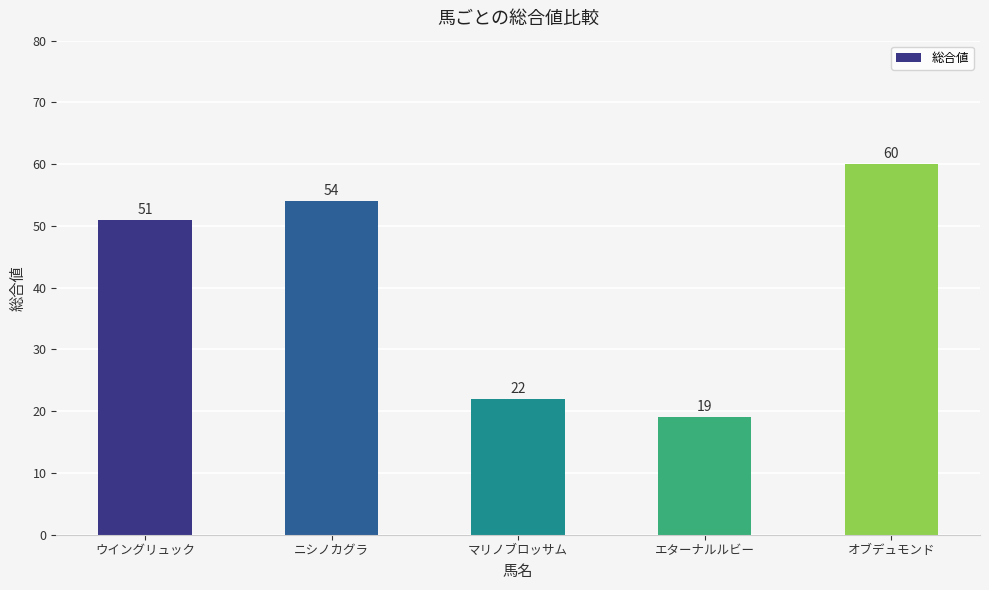

The chart shows a value of 26 at エターナルルビー. True or false?

False